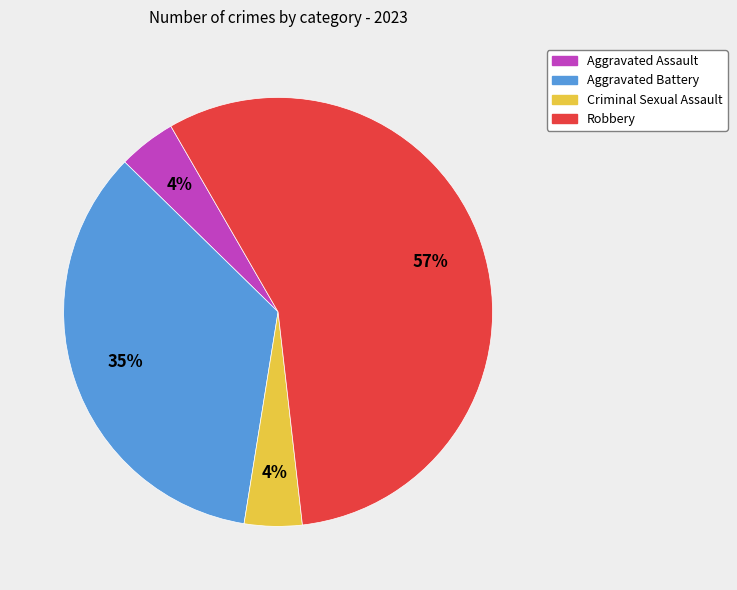

Which slice is the largest?

Robbery